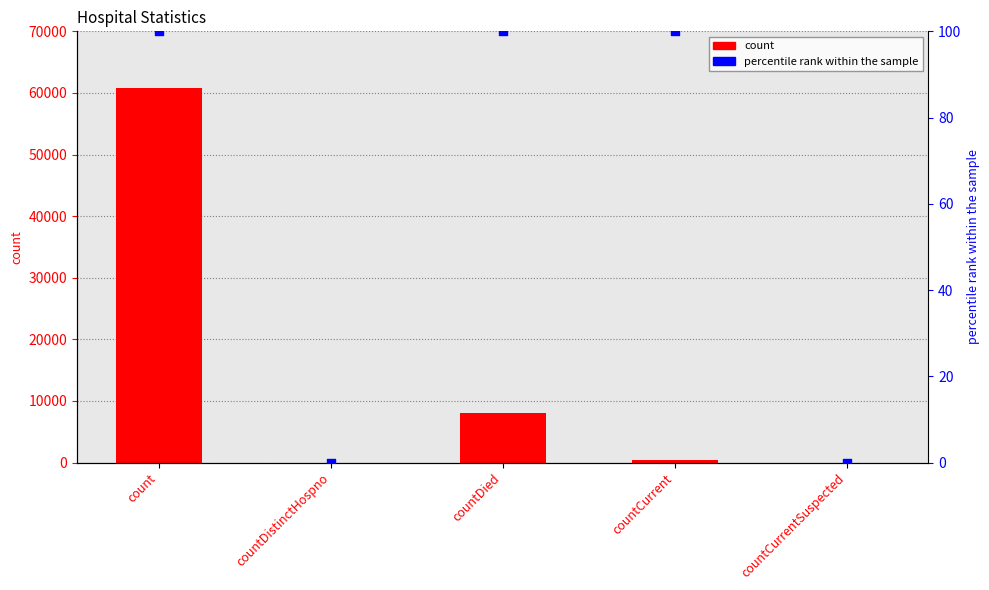

At how many categories does at least one series exceed 9570?

1